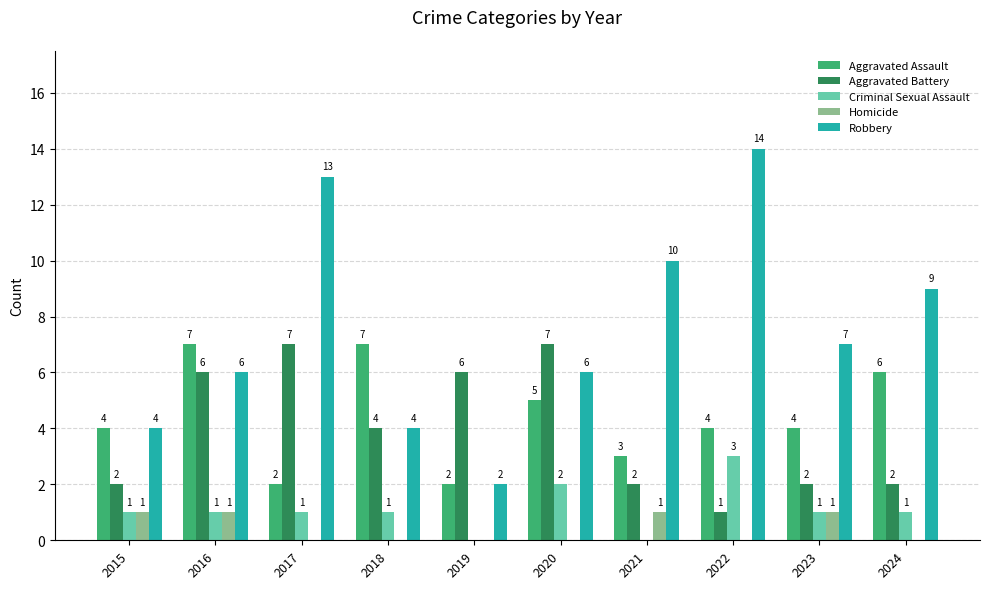

The value of Criminal Sexual Assault at 2018 is 1. True or false?

True